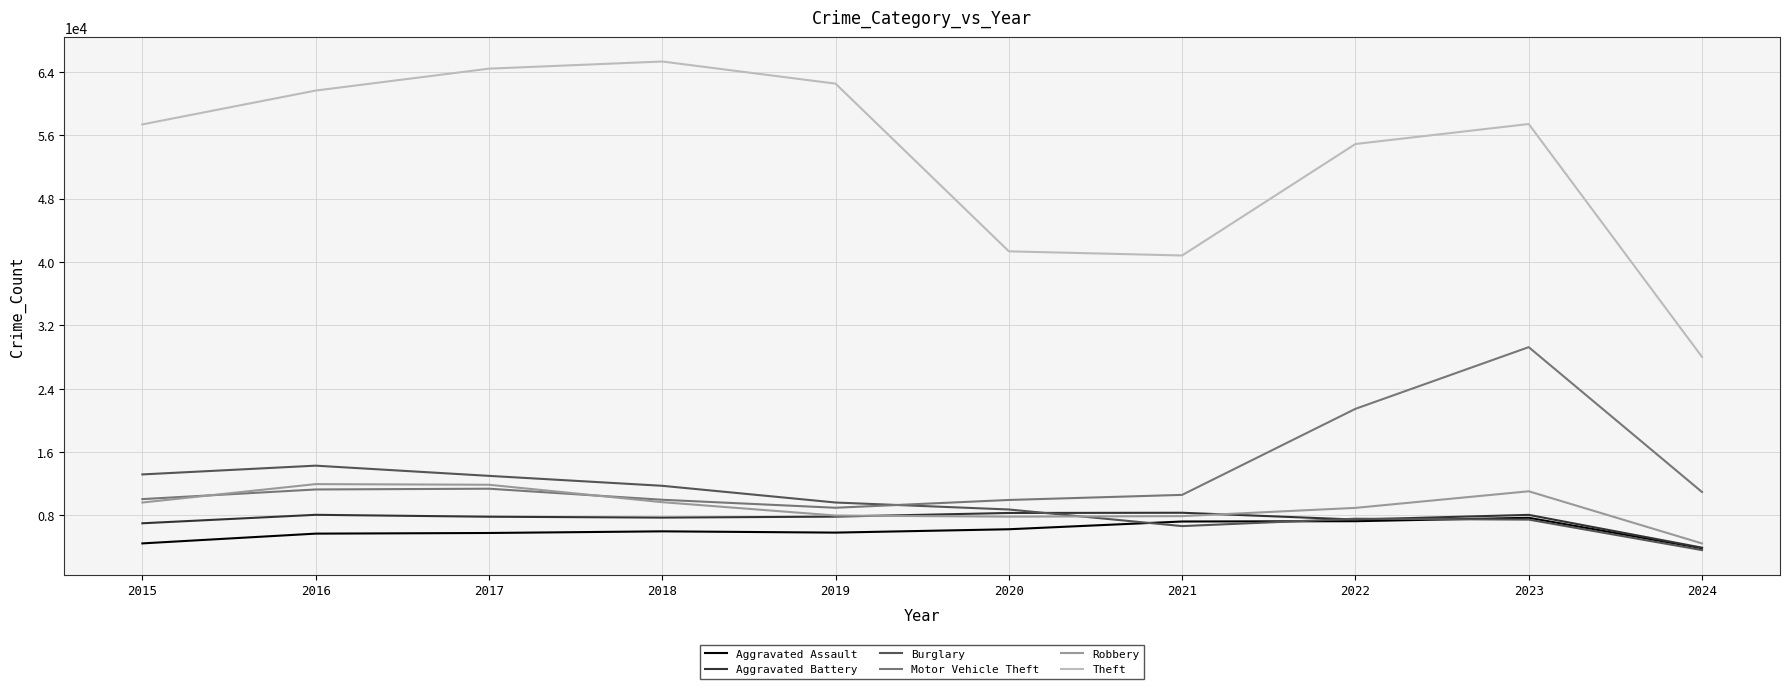

Which series changed the most between 2023 and 2024?

Theft